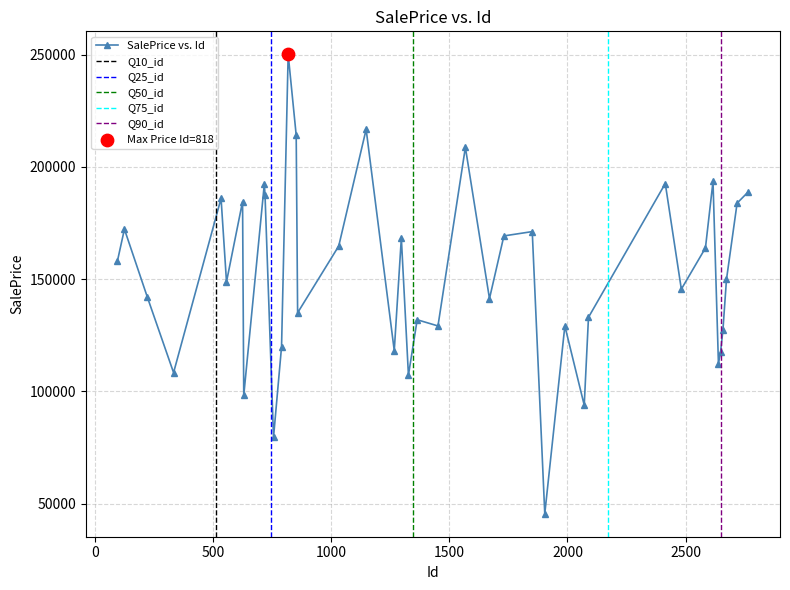

Approximately how many times larger is the value at 858 compared to 534?

0.7